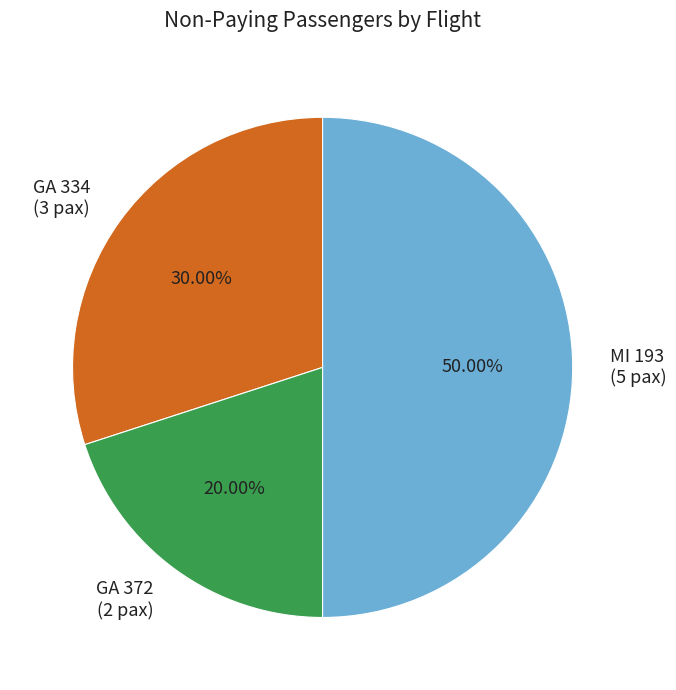

To the nearest percent, what is the average slice percentage?

33%